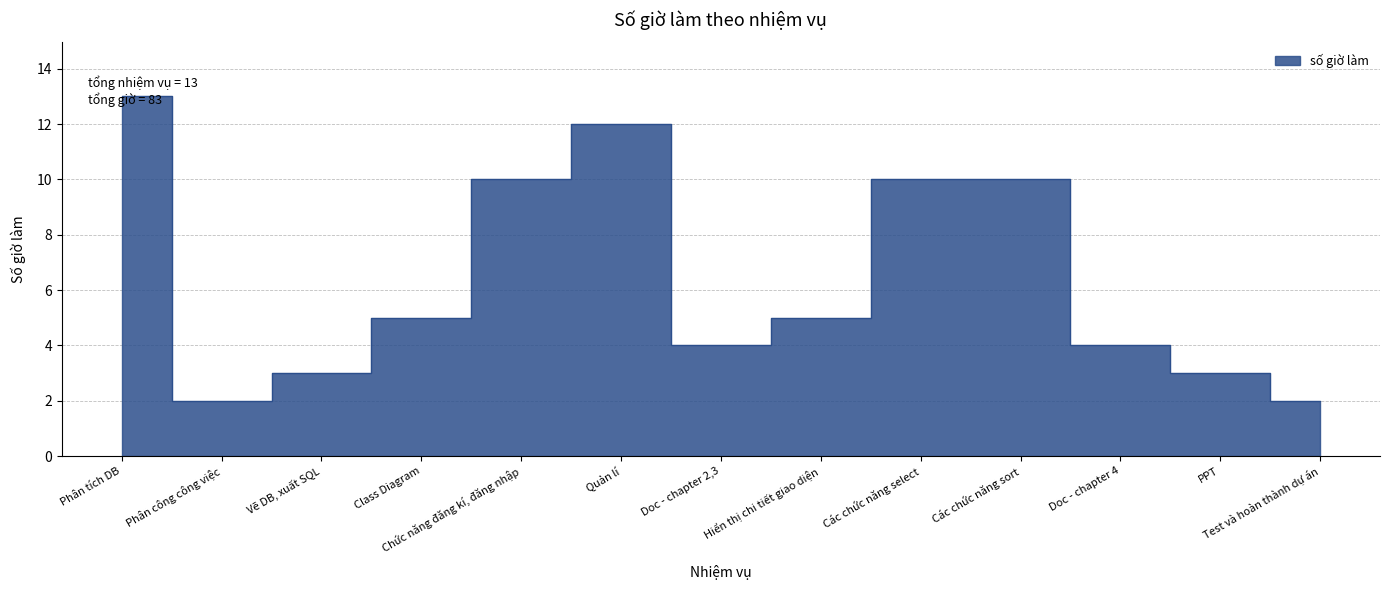

What is the maximum value shown in the chart?

13